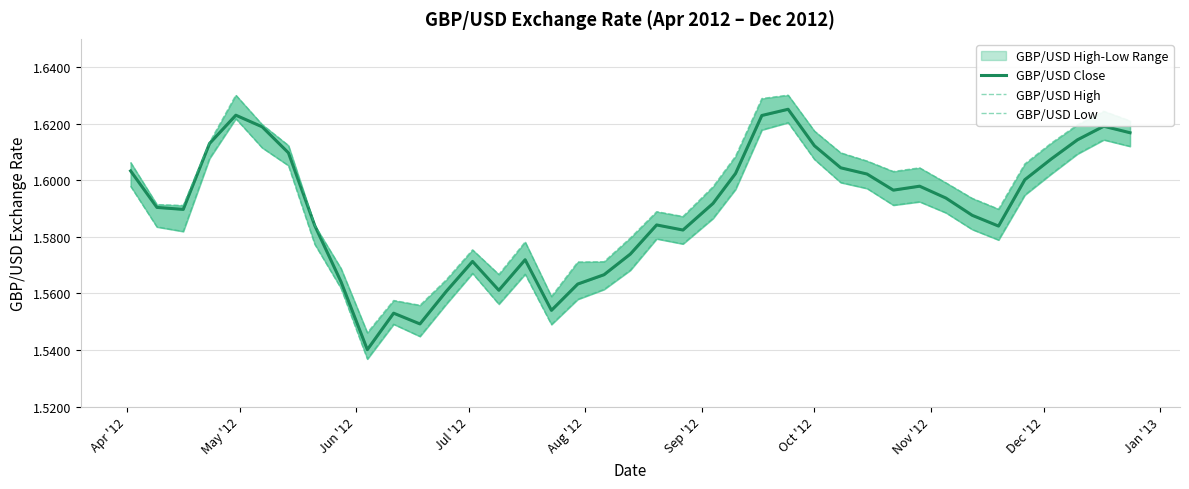

How many lines are shown in the chart?

3